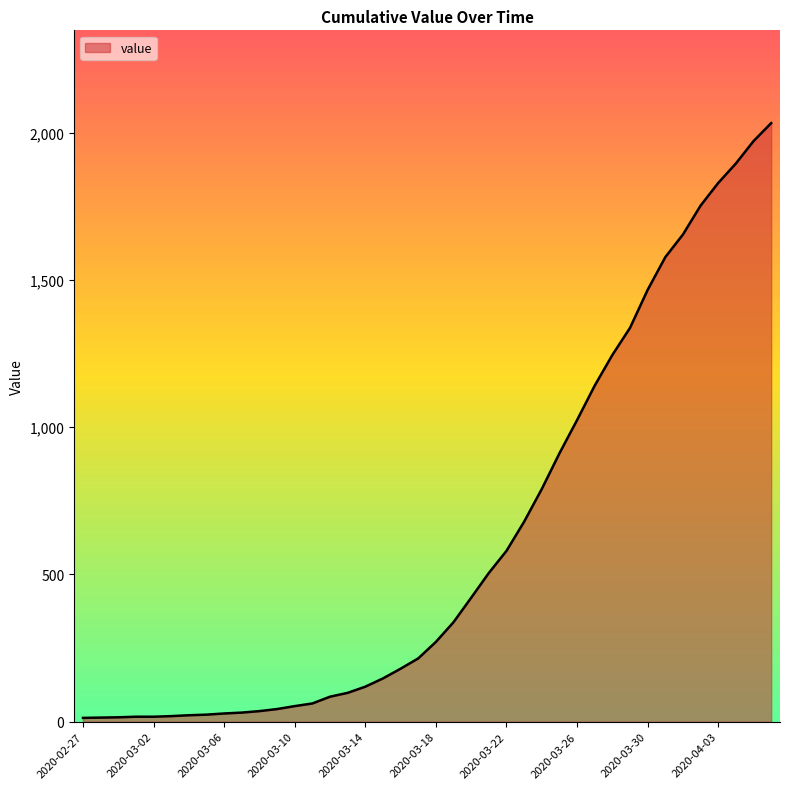

How many distinct data groups are displayed?

1